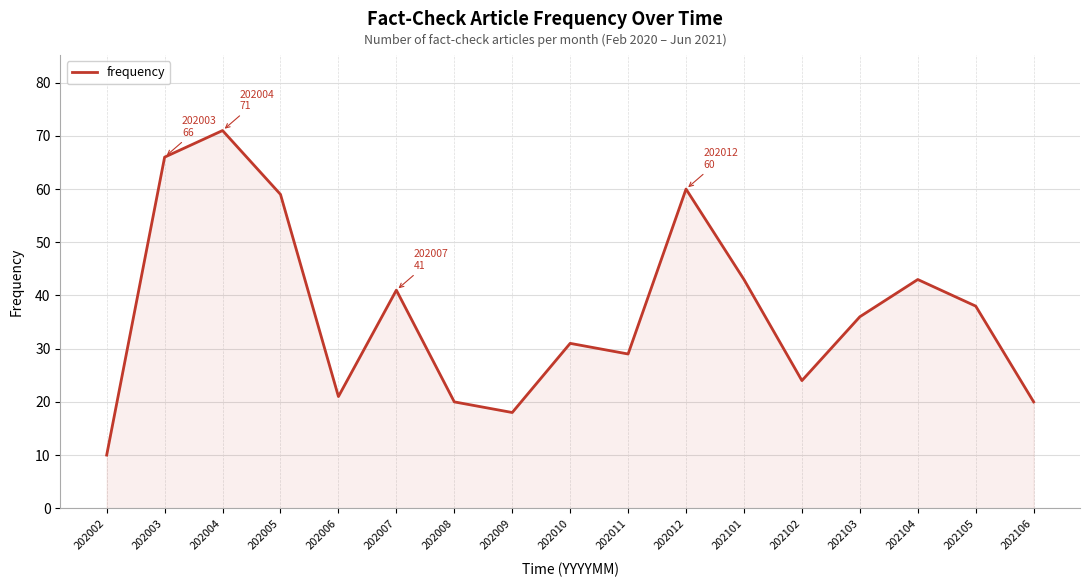

Which label corresponds to the smallest value in the chart?

202002